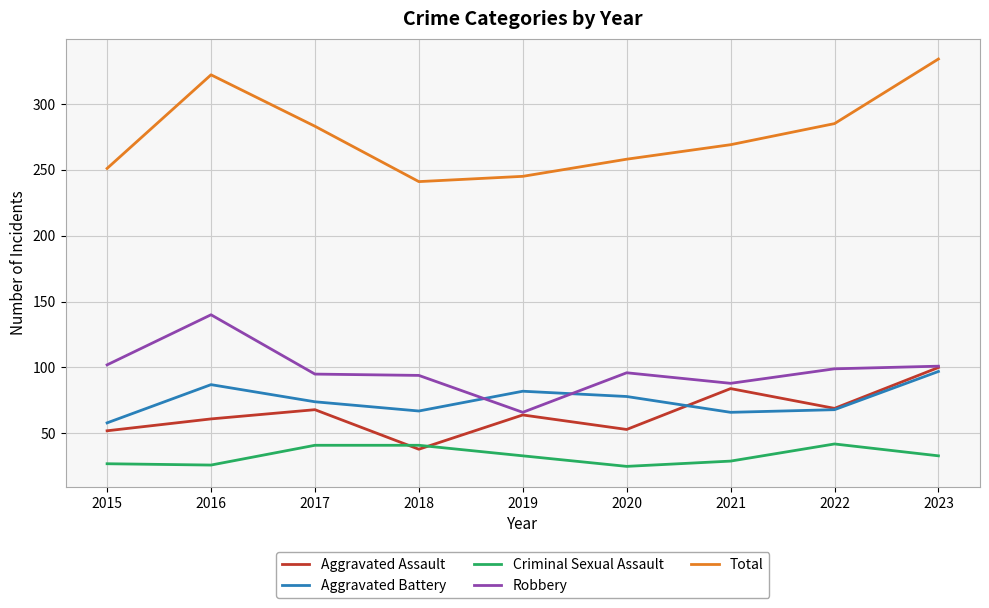

The Robbery series shows 88 at 2019. True or false?

False